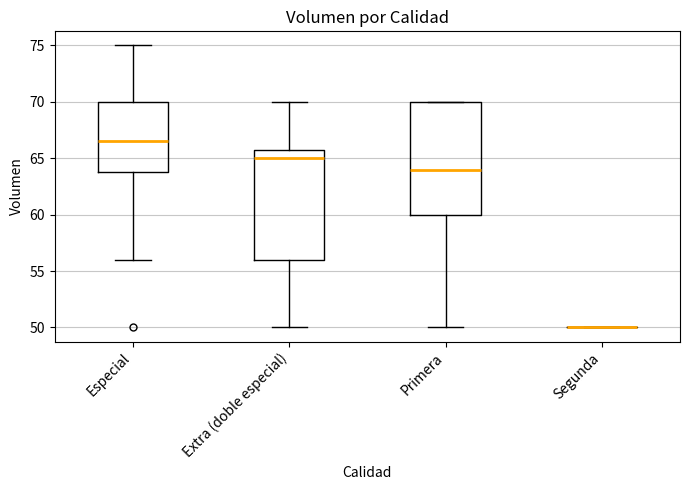

Reading left to right, read every box against the y-axis: the position of its median line, the range the box covers, and the ends of its whiskers. The values are not printed on the chart, so give them approximately, as read against the axis.

Especial: median 66.5, box 64.0 to 70.0, whiskers 56.0 to 75.0
Extra (doble especial): median 65.0, box 56.0 to 66.0, whiskers 50.0 to 70.0
Primera: median 64.0, box 60.0 to 70.0, whiskers 50.0 to 70.0
Segunda: box collapsed to a line at 50.0, whiskers 50.0 to 50.0